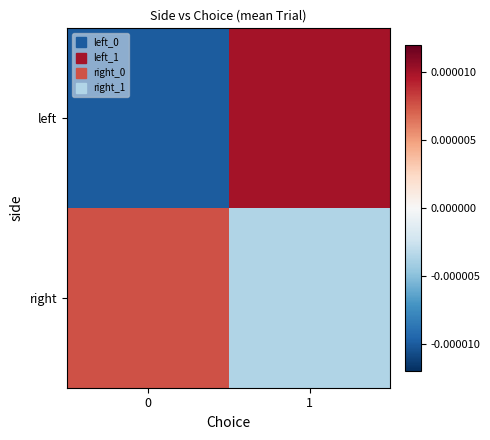

Between 0 and 1, which is larger?

1